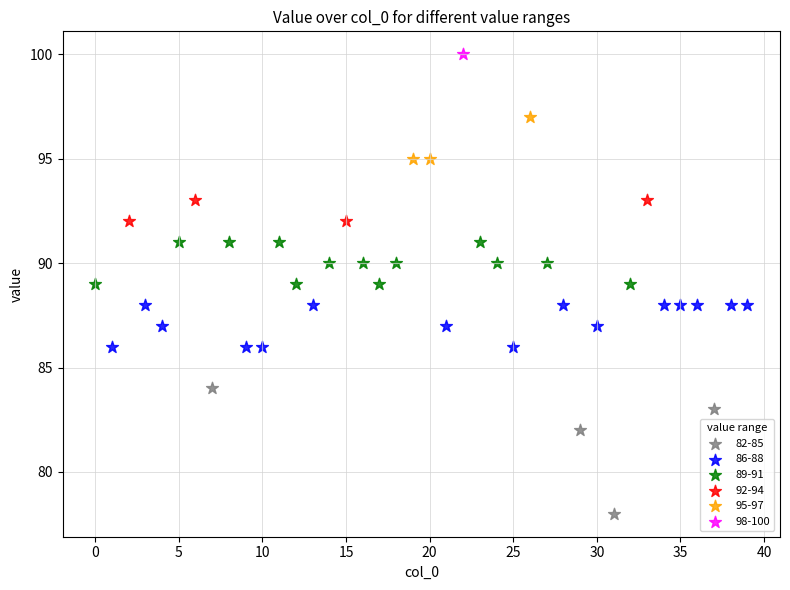

What are all the series names shown in the legend?

82-85, 86-88, 89-91, 92-94, 95-97, 98-100